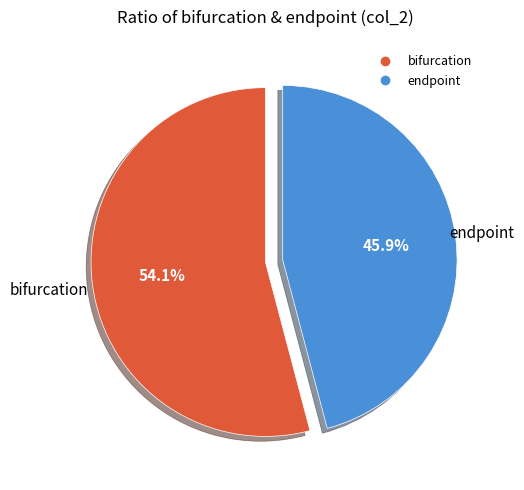

Does any single category account for the majority?

Yes